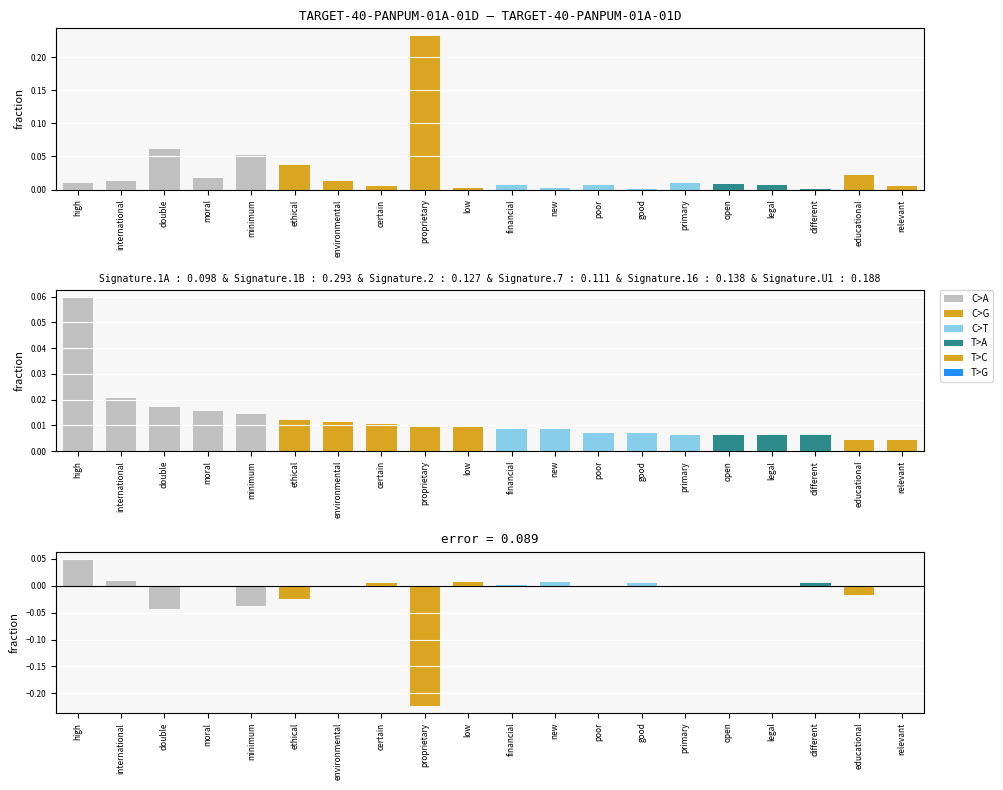

At which label is DeltaP2 - DeltaP1 closest to 0?

legal